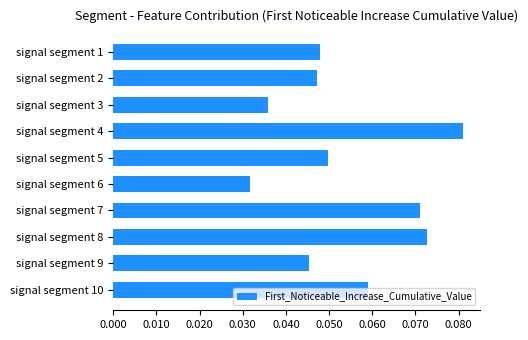

Does the chart contain any negative values?

No